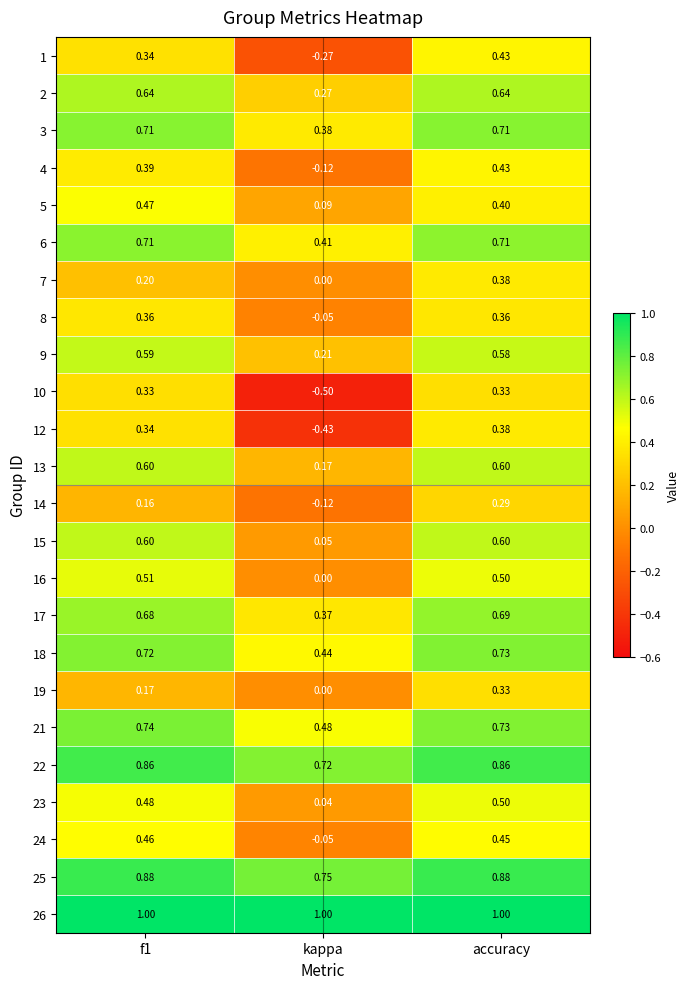

Which category has the highest value in the 18 series?

accuracy